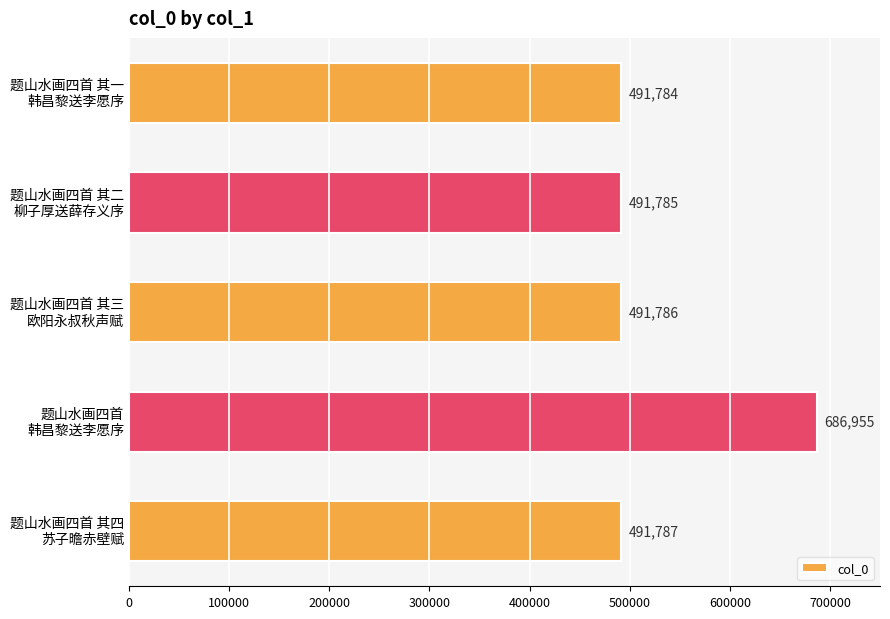

At which category does the chart reach its peak across all series?

题山水画四首
韩昌黎送李愿序